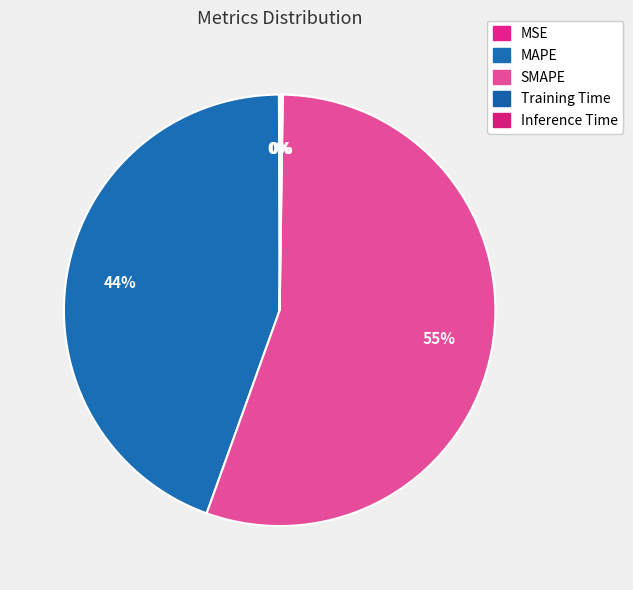

What is the smallest slice in the pie chart?

MSE